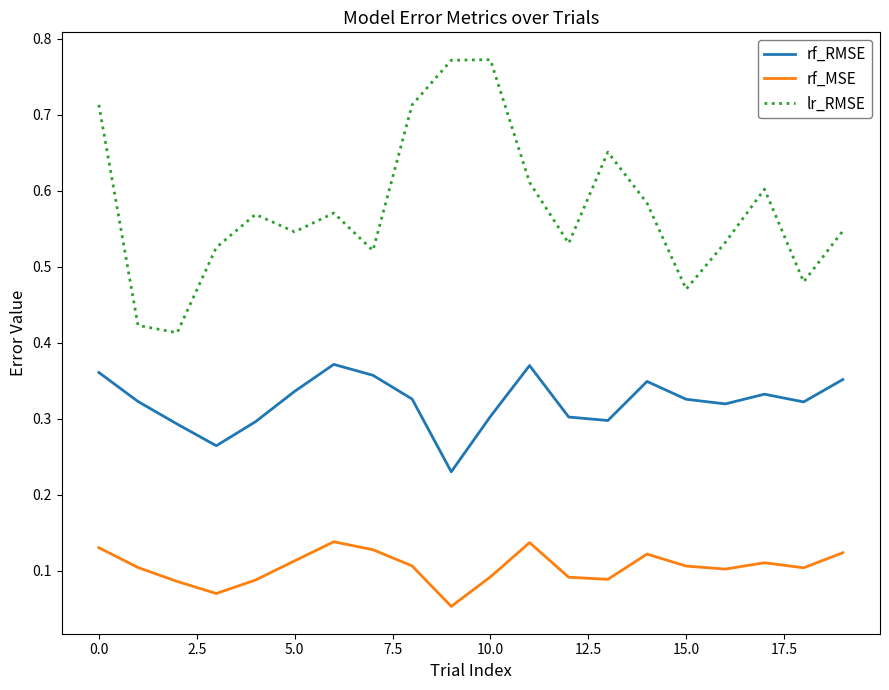

Rank the series by their average value, from highest to lowest.

lr_RMSE, rf_RMSE, rf_MSE